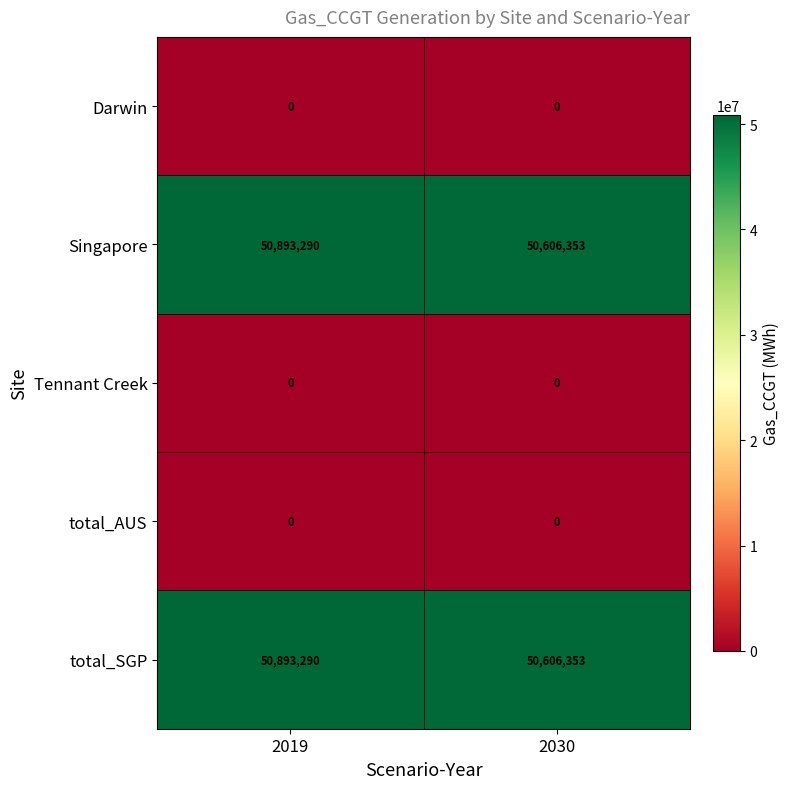

What is the difference between the maximum and minimum values in the total_SGP series?

286937